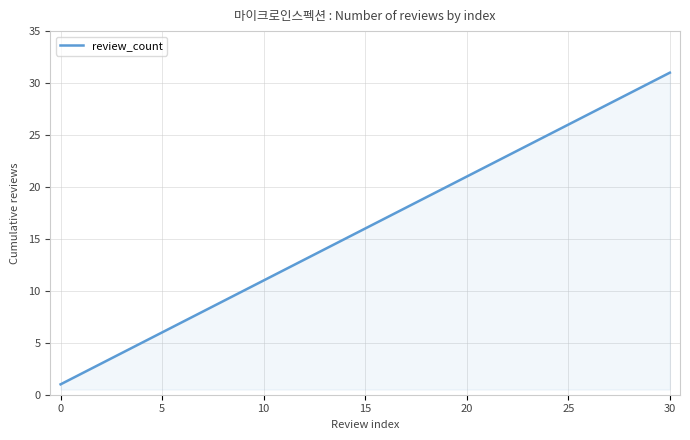

Reading right to left, what are all the values shown in this chart?

31	30	29	28	27	26	25	24	23	22	21	20	19	18	17	16	15	14	13	12	11	10	9	8	7	6	5	4	3	2	1